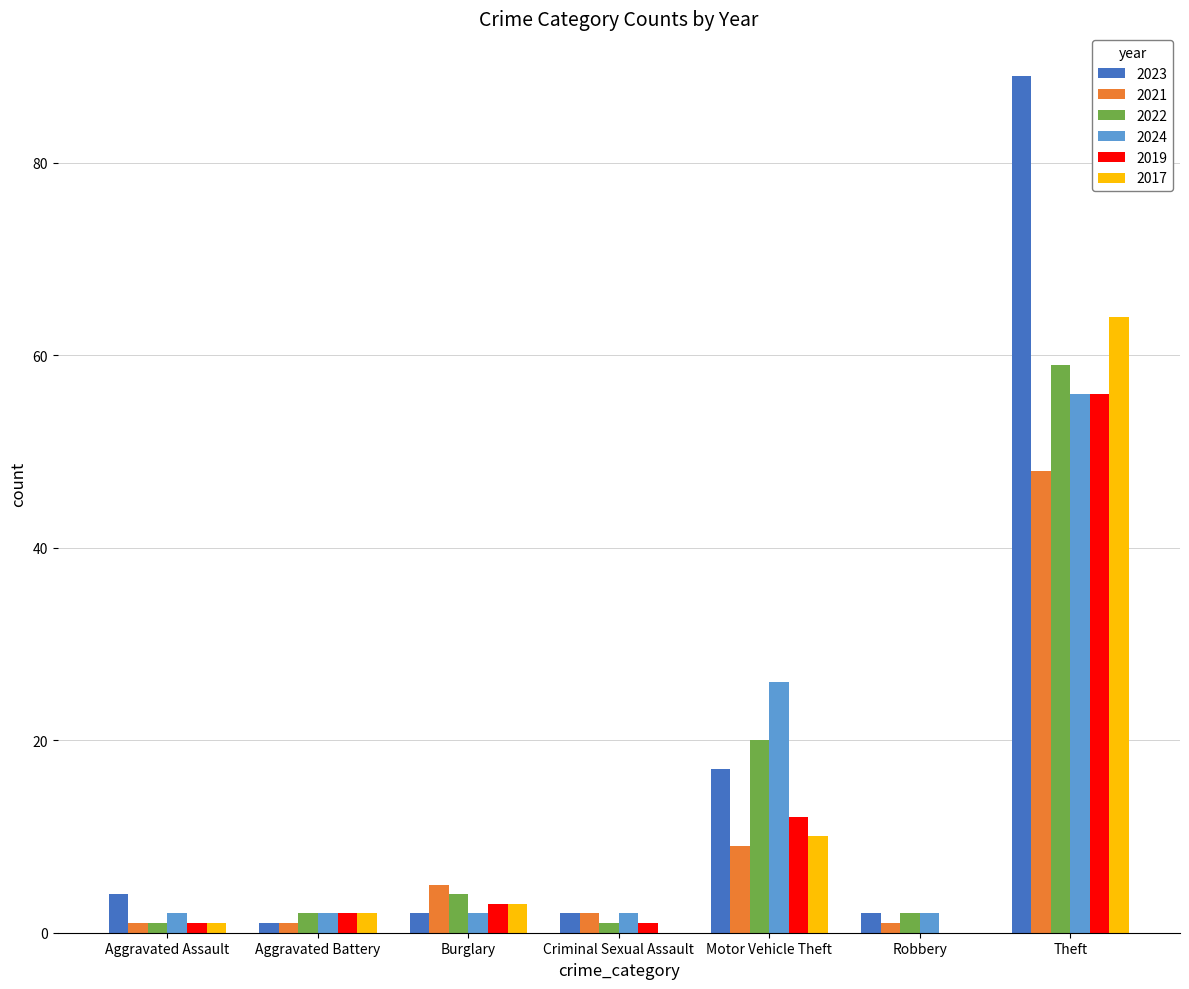

What is the sum of the 2019 values at Theft and Motor Vehicle Theft?

68